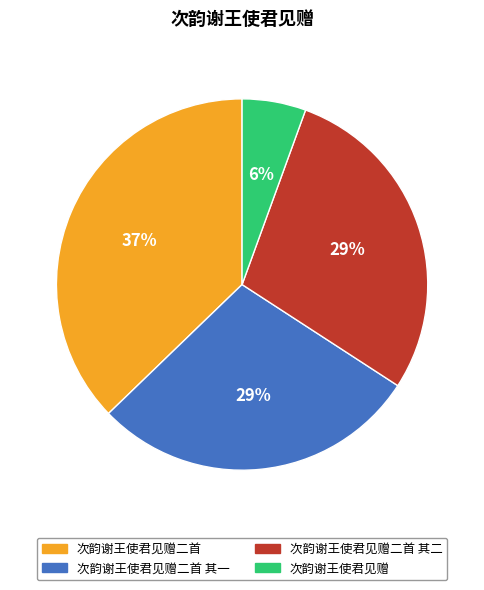

Is there any slice that represents more than half of the pie?

No